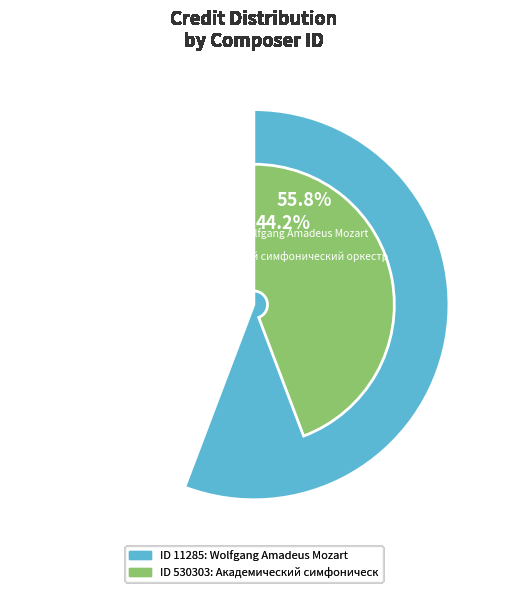

How many slices are in this pie chart?

2